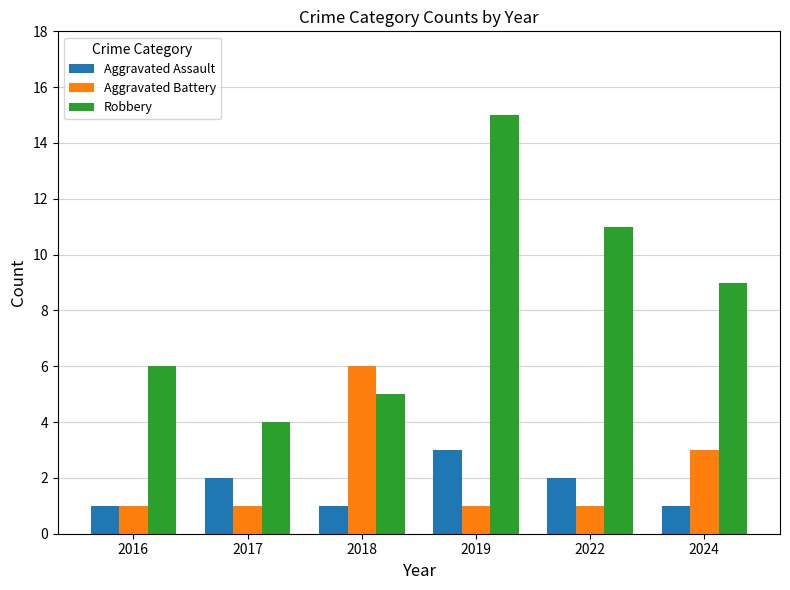

Is it true that Robbery equals 21 at 2019?

False